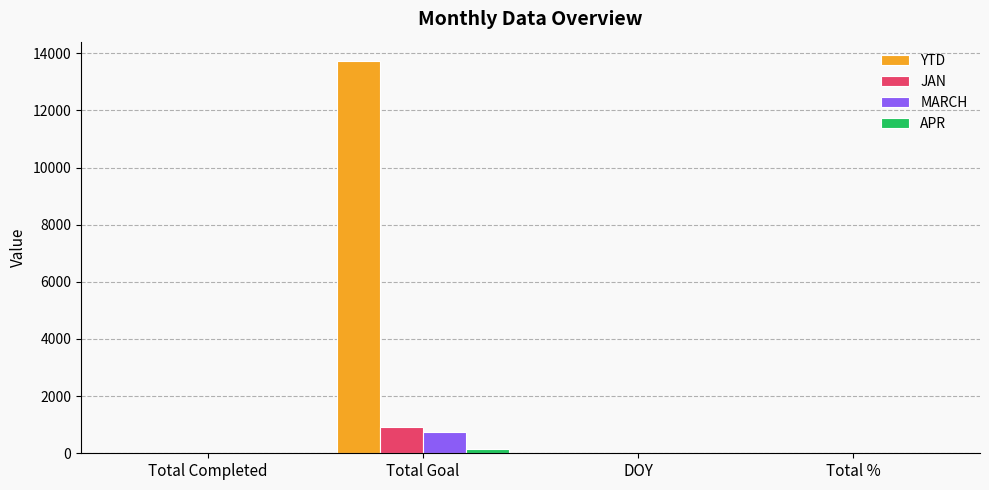

Which series has the largest total across all categories?

YTD